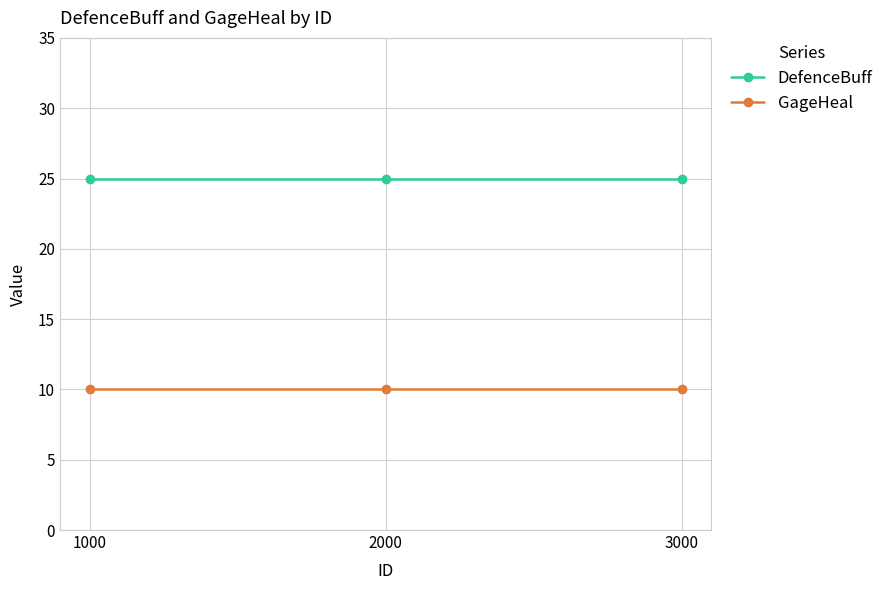

What is the approximate value of DefenceBuff at 1000?

25